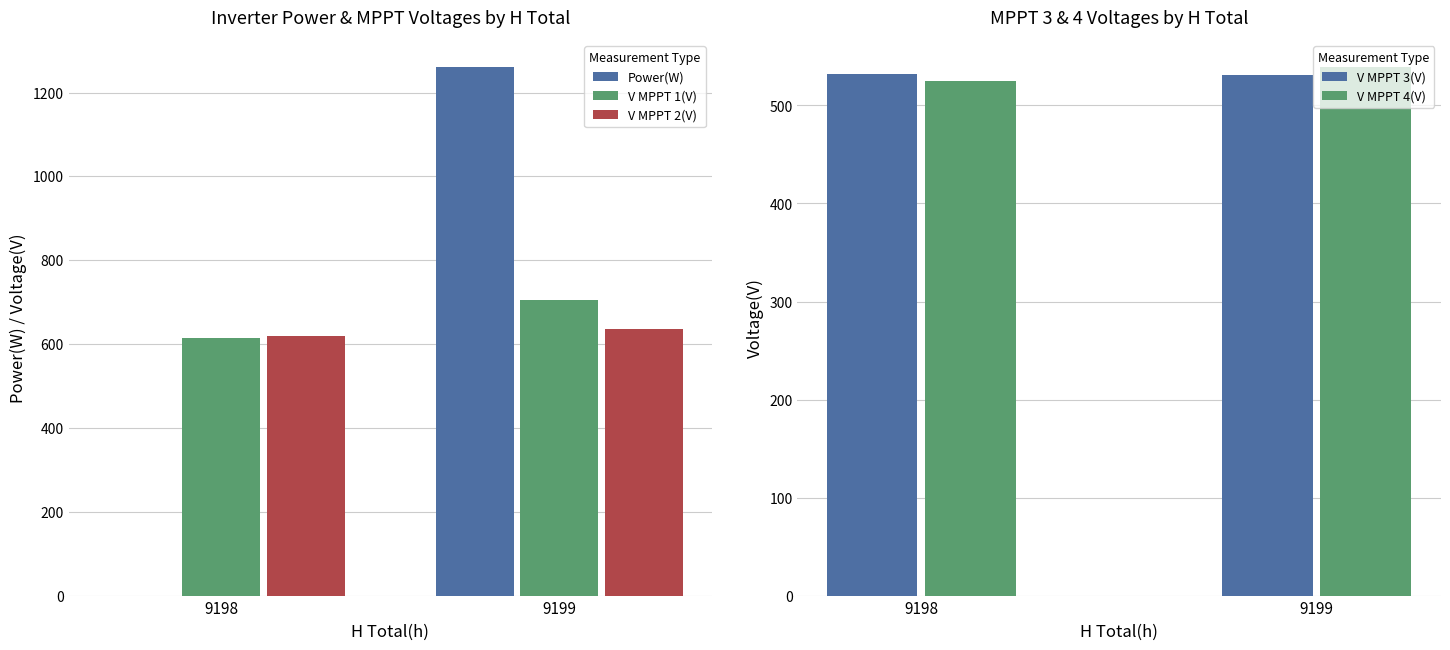

Reading left to right, extract all data points from this chart.

Power(W): 0.0	1262.0
V MPPT 1(V): 614.6	704.6
V MPPT 2(V): 618.2	637.0
V MPPT 3(V): 532.3	530.8
V MPPT 4(V): 524.5	539.7